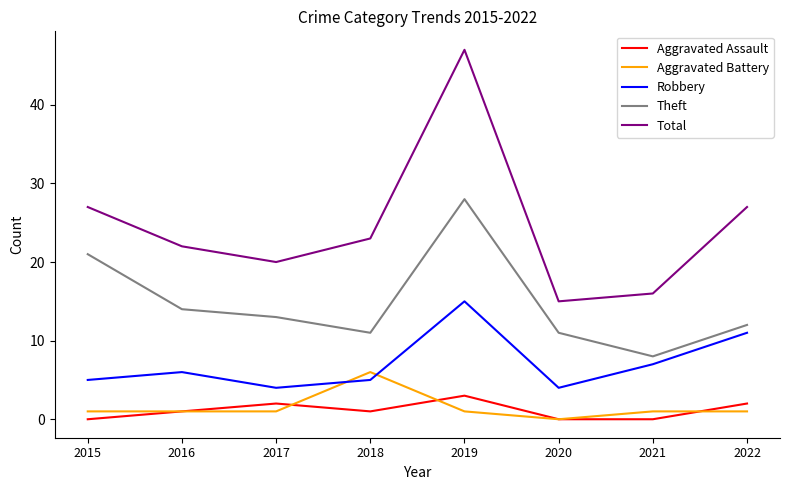

How many Aggravated Assault values are between 0 and 2?

7